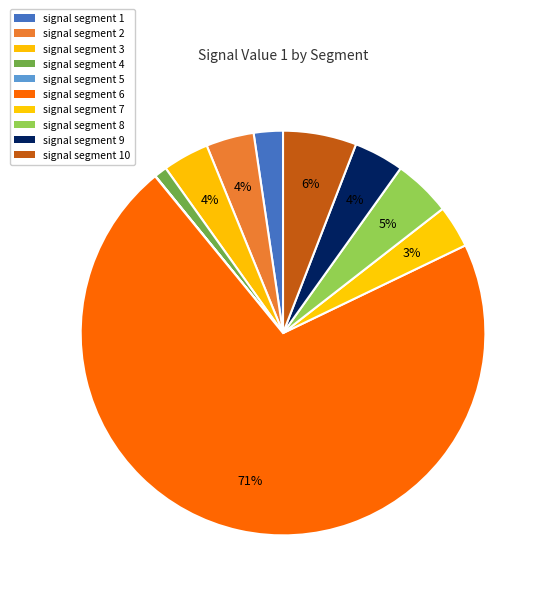

To the nearest percent, what portion does signal segment 8 represent?

5%